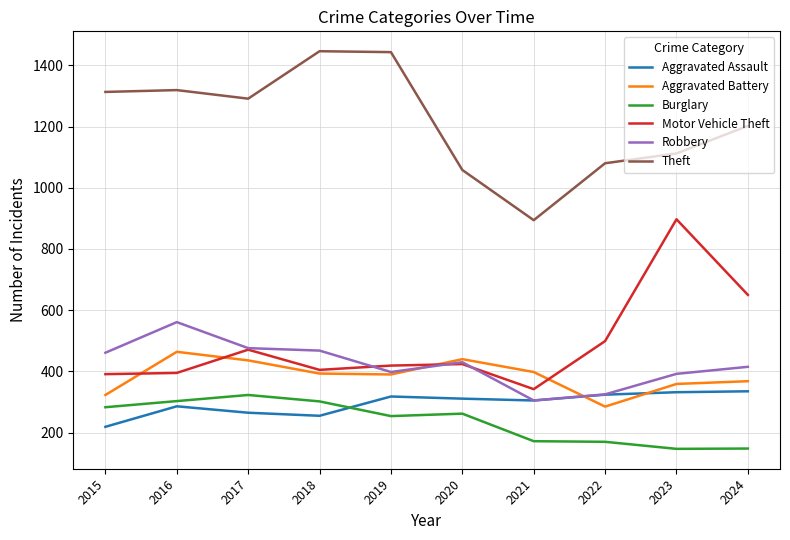

True or false: Burglary and Theft cross at least once.

False